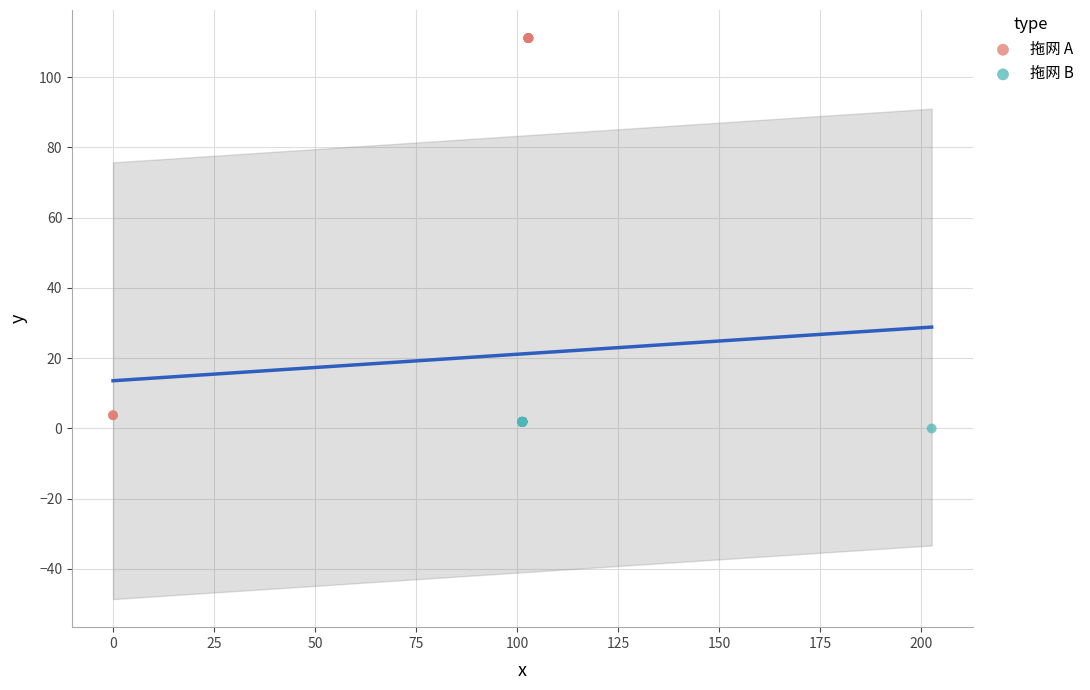

What are all the series names shown in the legend?

拖网 A, 拖网 B